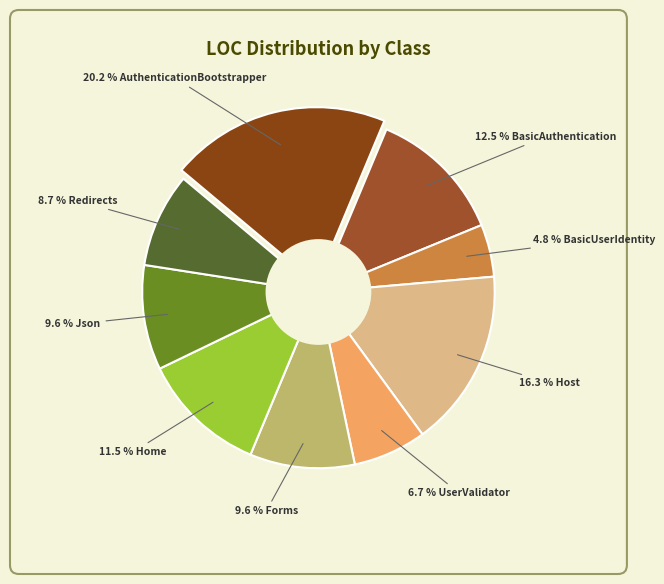

Combined, do BasicUserIdentity and Forms account for over 50%?

No